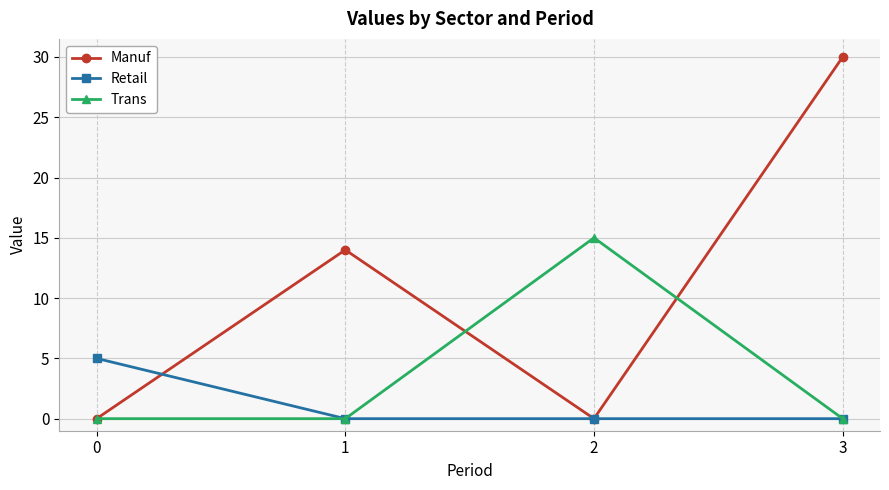

How many Trans values are between 0 and 15?

4